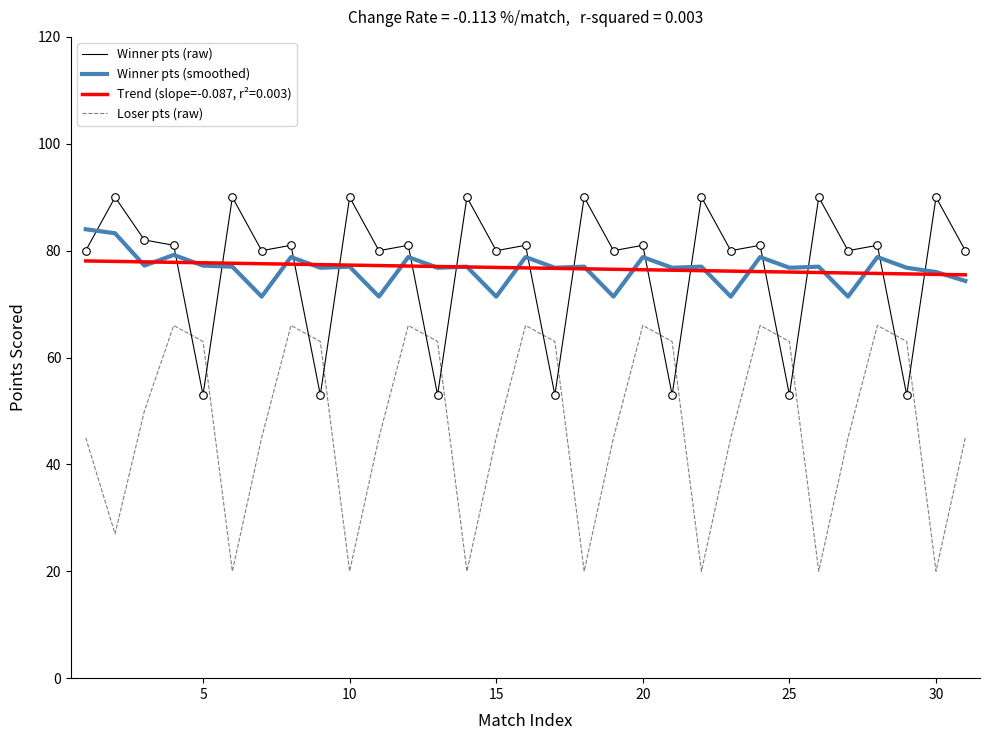

Rank the series by their maximum value, from highest to lowest.

Winner pts (raw), Winner pts (smoothed), Trend (slope=-0.087, r²=0.003), Loser pts (raw)